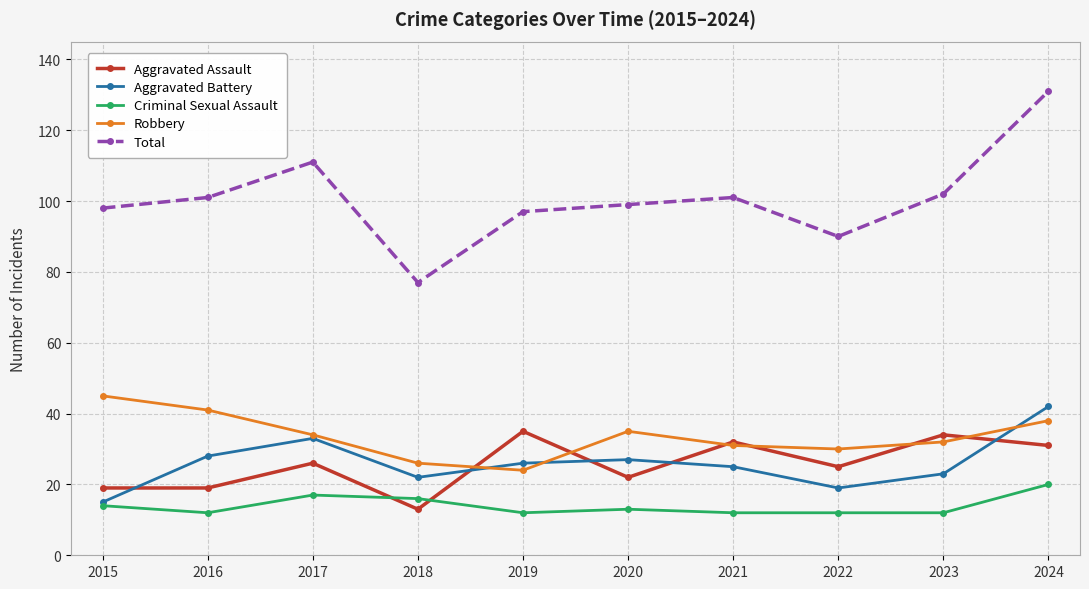

Rank the series by their maximum value, from highest to lowest.

Total, Robbery, Aggravated Battery, Aggravated Assault, Criminal Sexual Assault